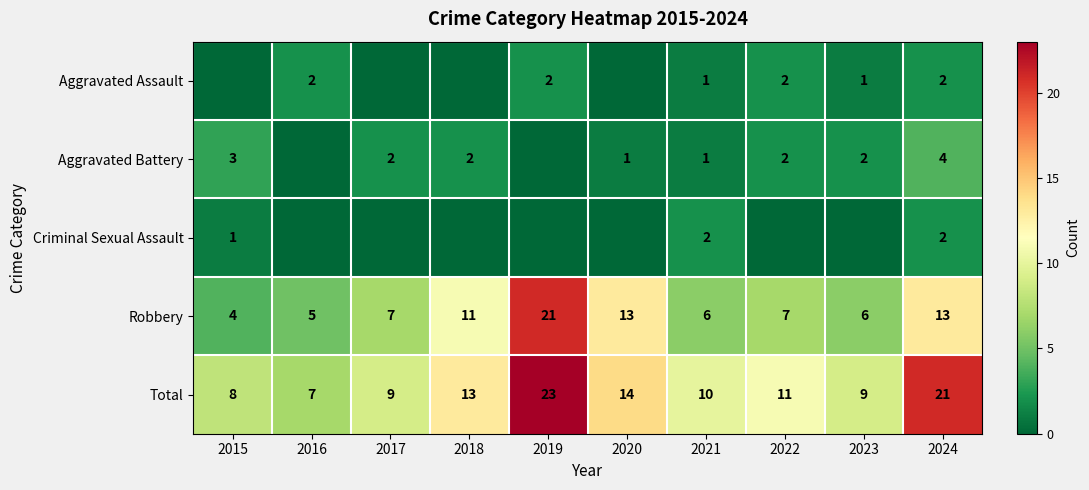

The value of Robbery at 2020 is 17. True or false?

False